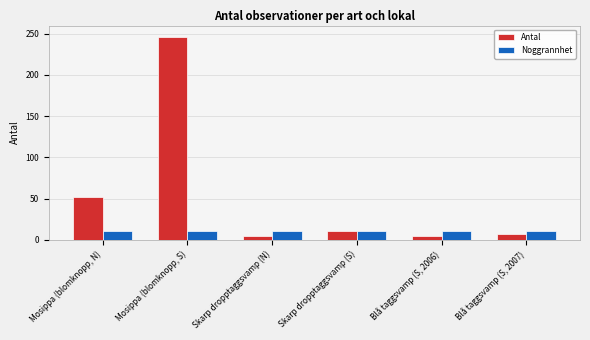

How many data points does each series have?

6